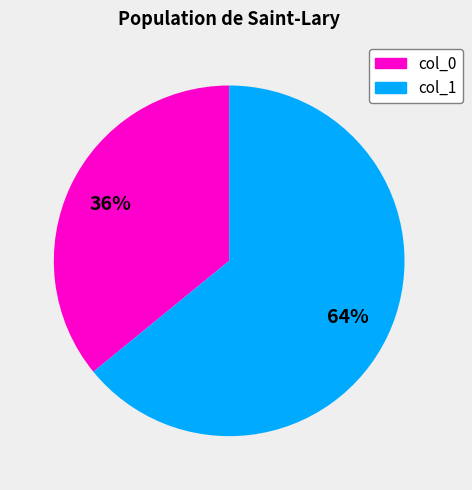

True or false: col_0 accounts for 44% of the total.

False